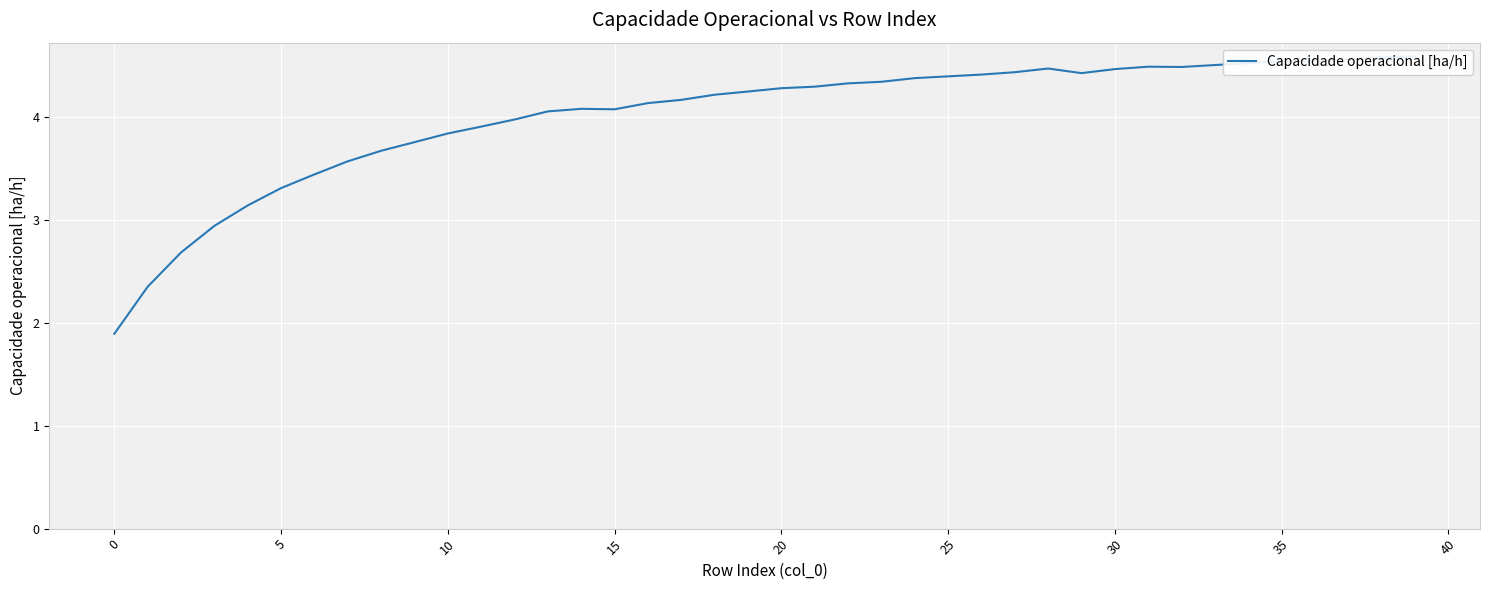

The value at 31 is 4.5. True or false?

True